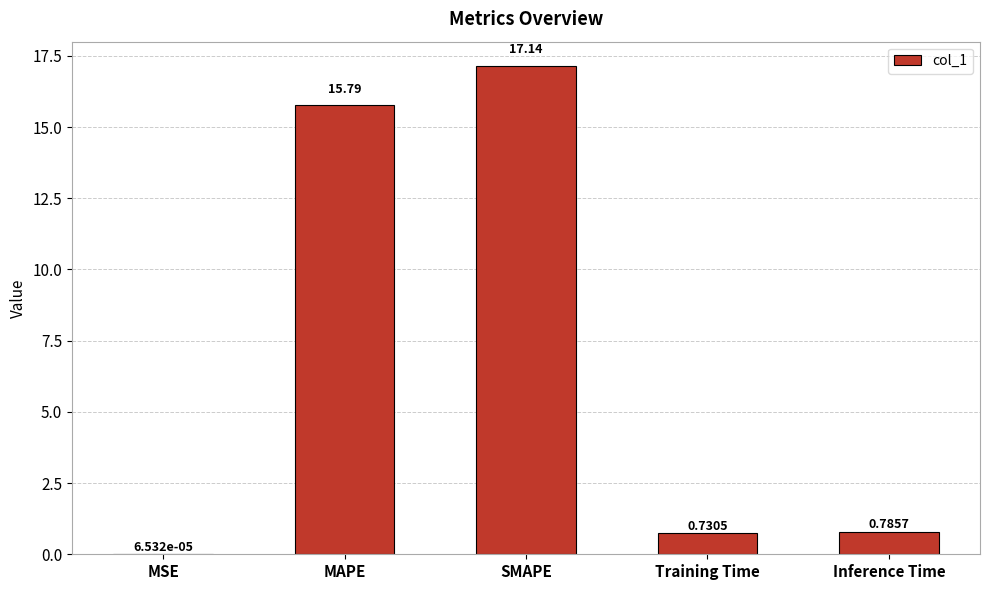

Which label corresponds to the largest value in the chart?

SMAPE